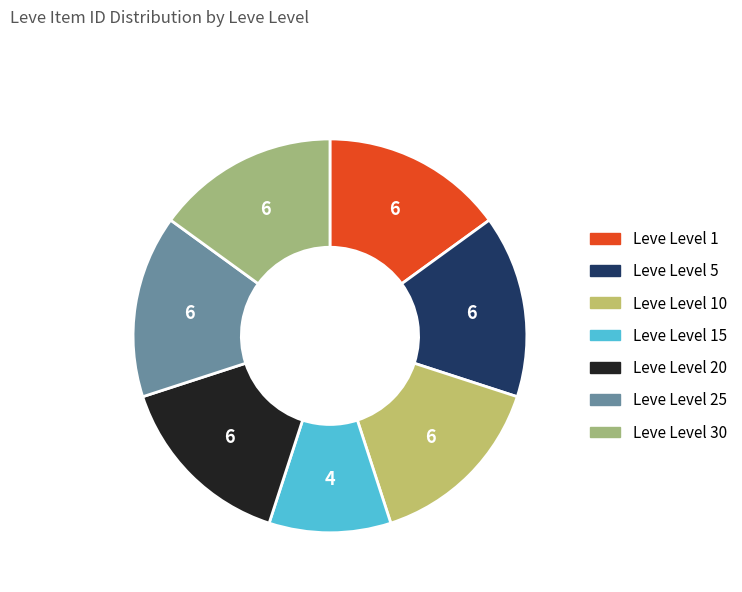

Count the number of slices in the pie.

7